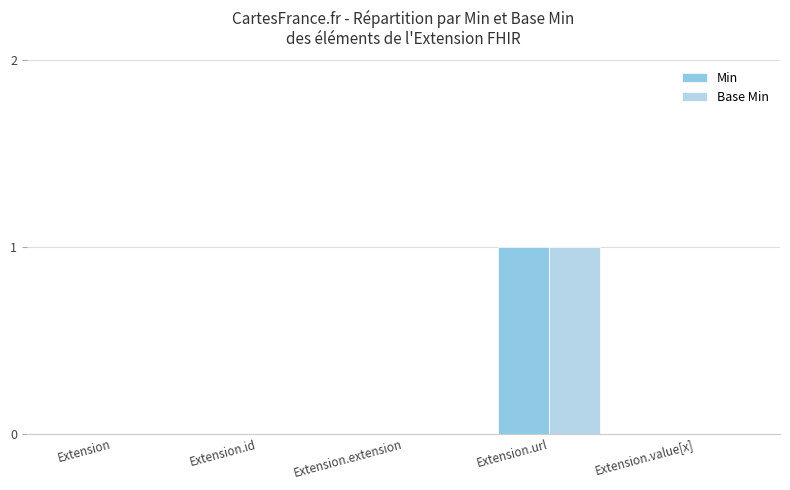

At which category is the sum across all series the highest?

Extension.url